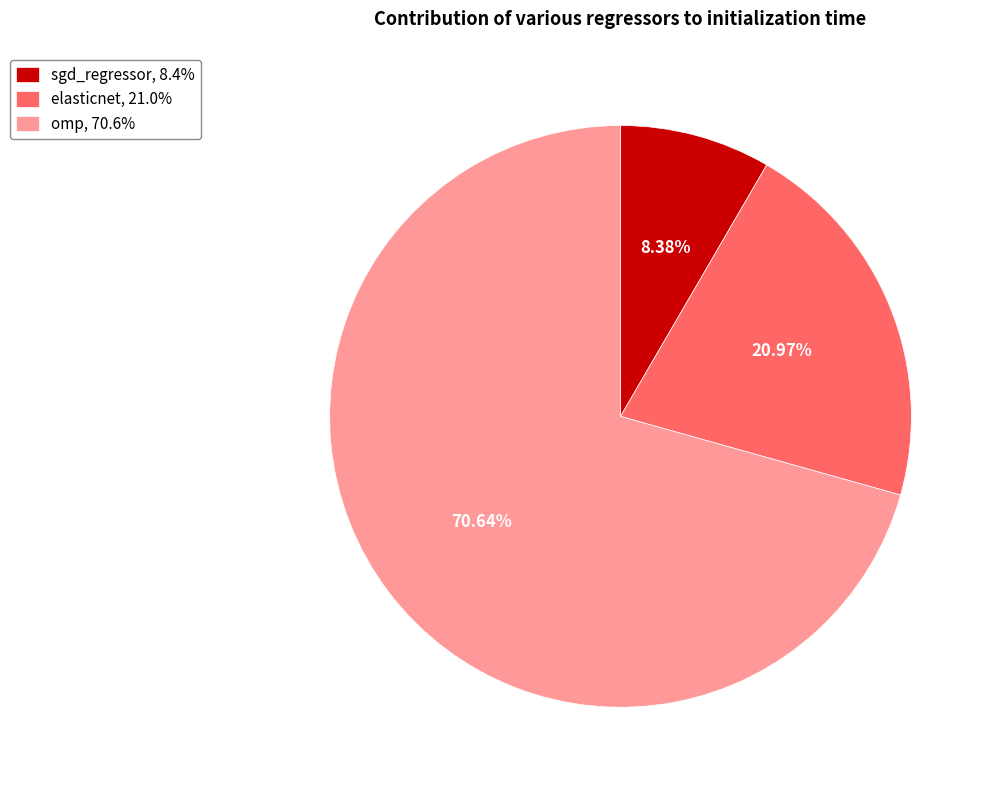

Count the number of slices in the pie.

3